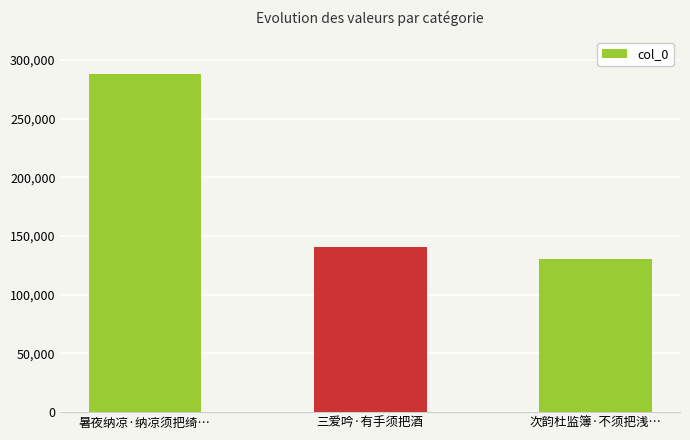

How many data points does each series have?

3